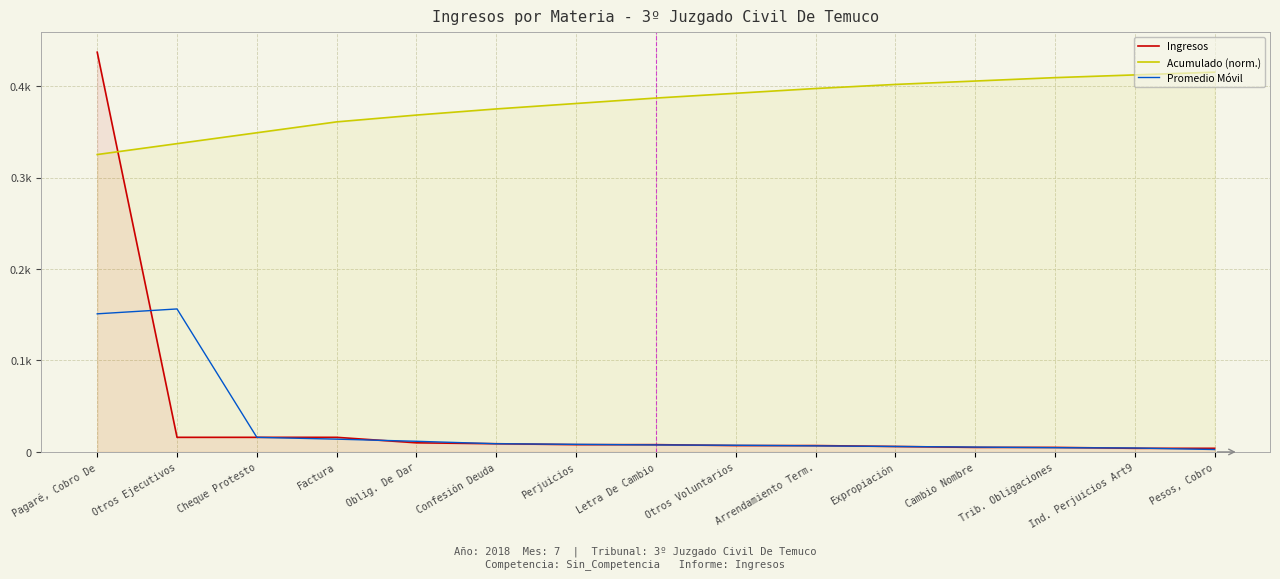

At Expropiación, list the series in order from largest to smallest.

Acumulado (norm.), Ingresos, Promedio Móvil